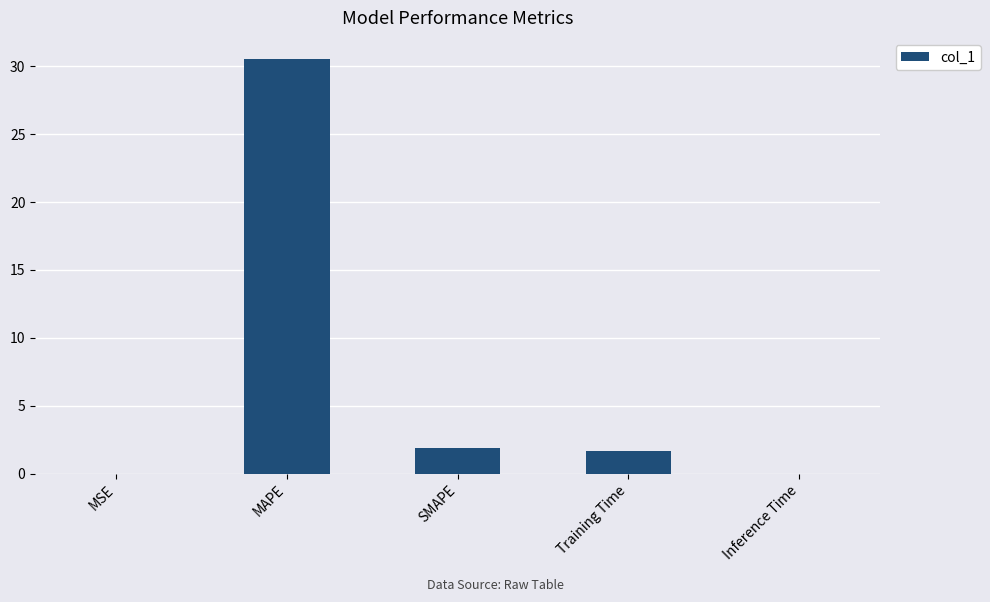

How many series are shown in this chart?

1